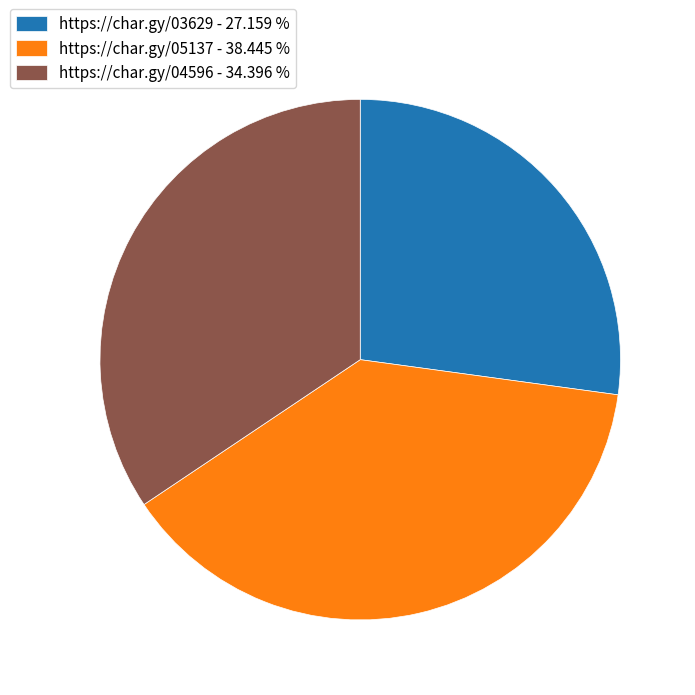

Is there any slice that represents more than half of the pie?

No